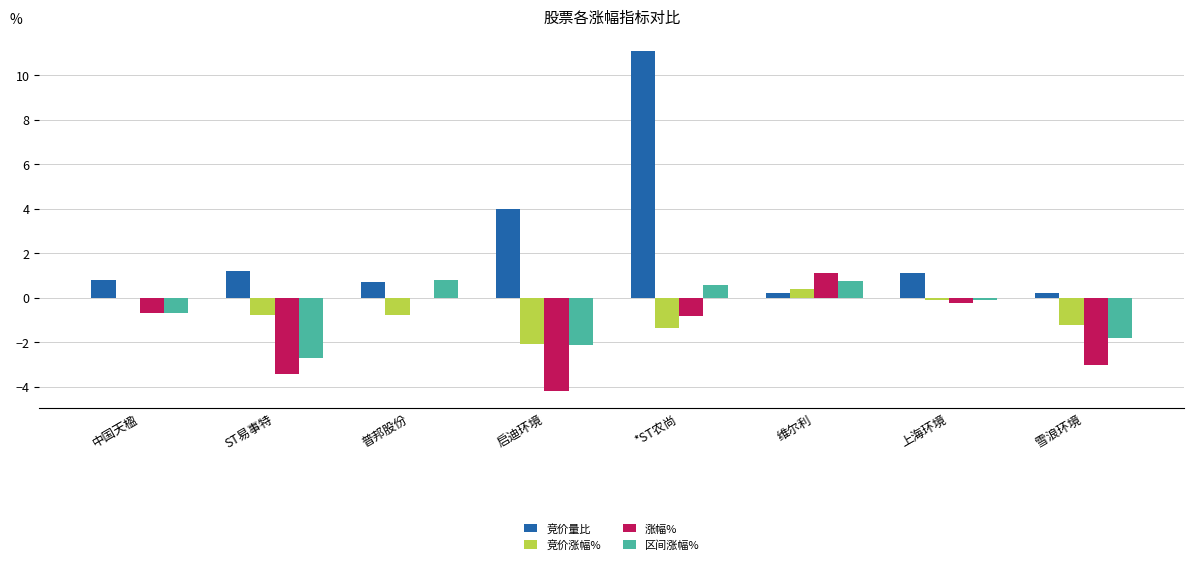

What are all the series names shown in the legend?

竞价量比, 竞价涨幅%, 涨幅%, 区间涨幅%